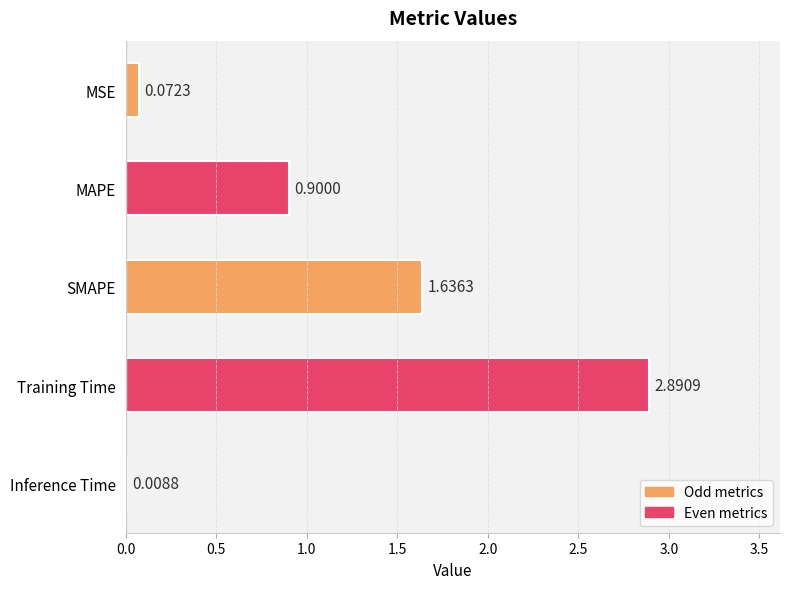

Between MSE and Inference Time, which is larger?

MSE